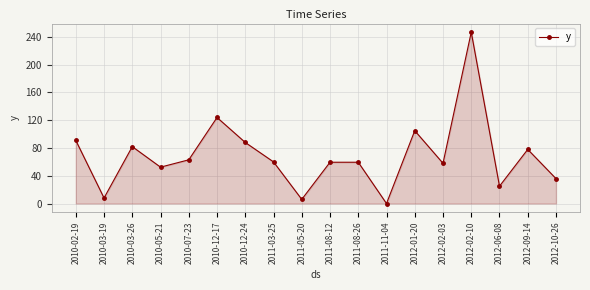

The chart shows a value of 30.3 at 2011-08-26. True or false?

False